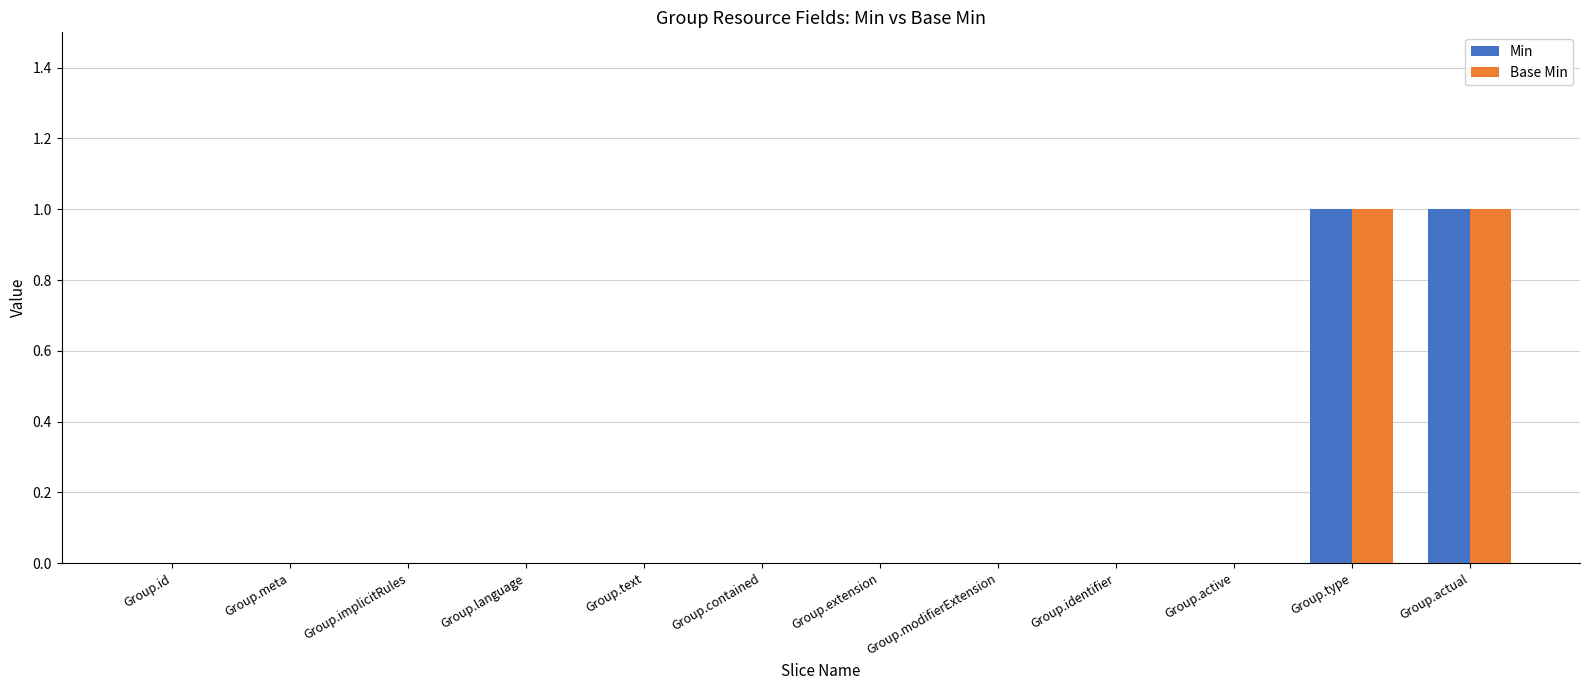

The Min series shows 1 at Group.implicitRules. True or false?

False